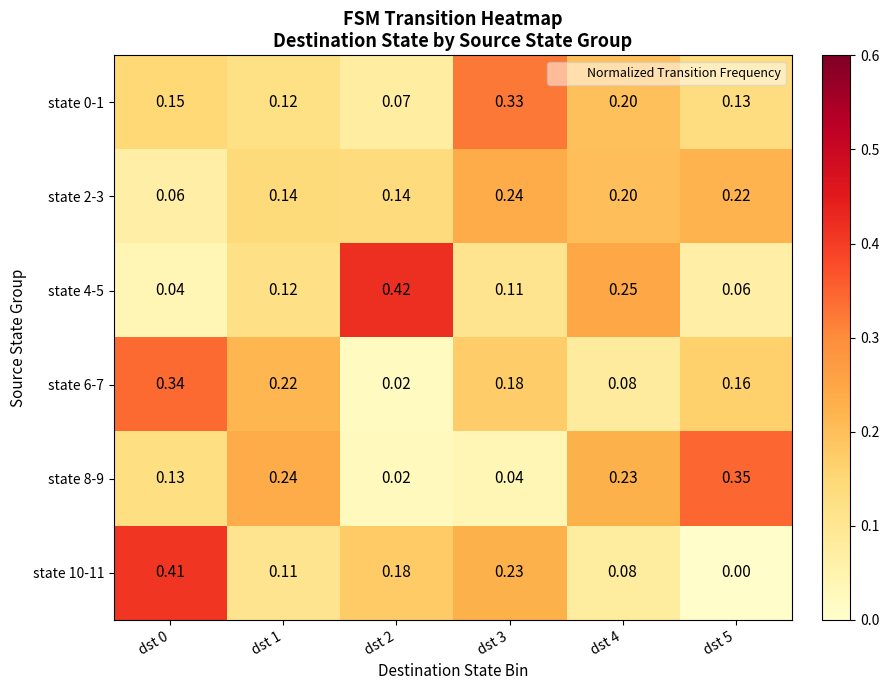

Is the value of state 8-9 at dst 3 greater than the value of state 0-1 at dst 2?

No